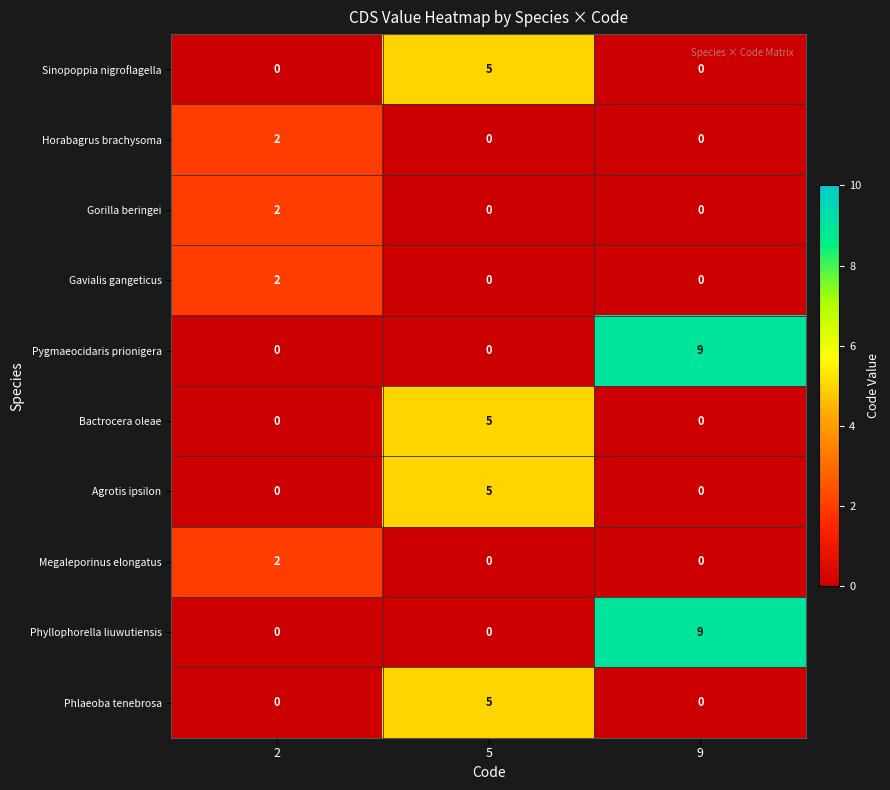

Reading left to right, what are all the values shown in this chart?

Sinopoppia nigroflagella: 2=0	5=5	9=0
Horabagrus brachysoma: 2=2	5=0	9=0
Gorilla beringei: 2=2	5=0	9=0
Gavialis gangeticus: 2=2	5=0	9=0
Pygmaeocidaris prionigera: 2=0	5=0	9=9
Bactrocera oleae: 2=0	5=5	9=0
Agrotis ipsilon: 2=0	5=5	9=0
Megaleporinus elongatus: 2=2	5=0	9=0
Phyllophorella liuwutiensis: 2=0	5=0	9=9
Phlaeoba tenebrosa: 2=0	5=5	9=0